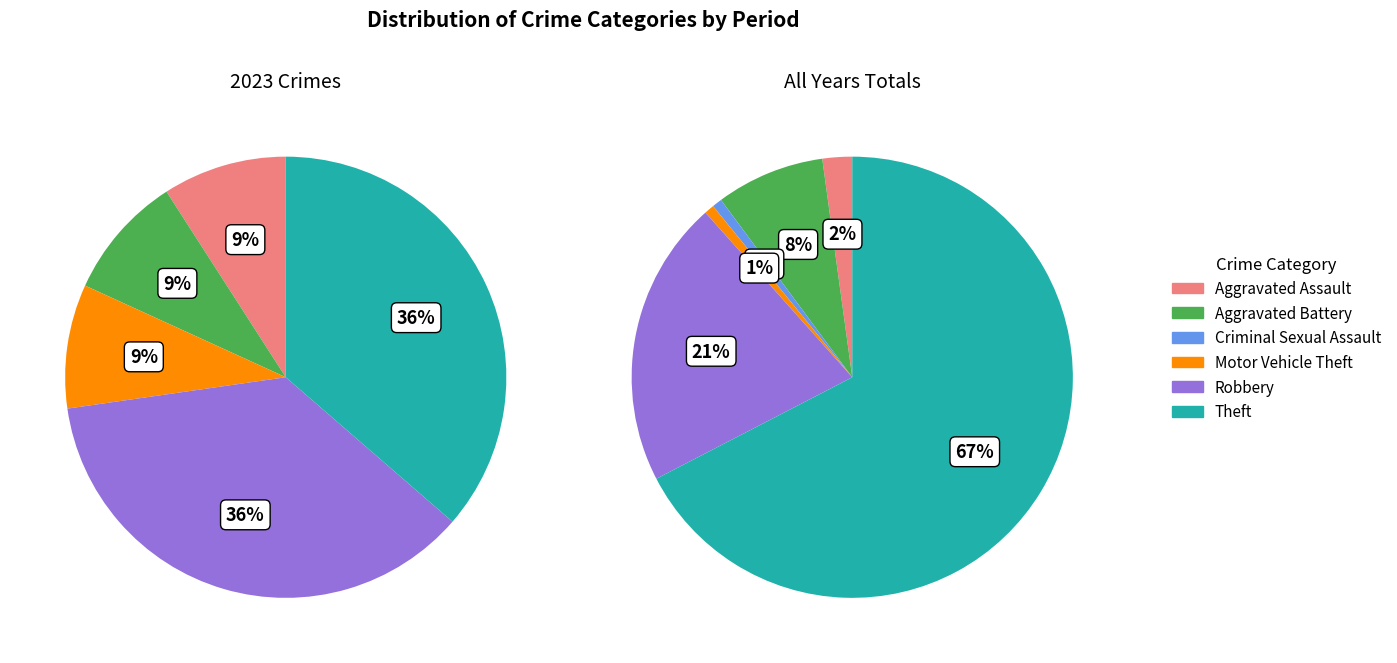

Combined, what portion of the pie is 2 and 3?

9.1%